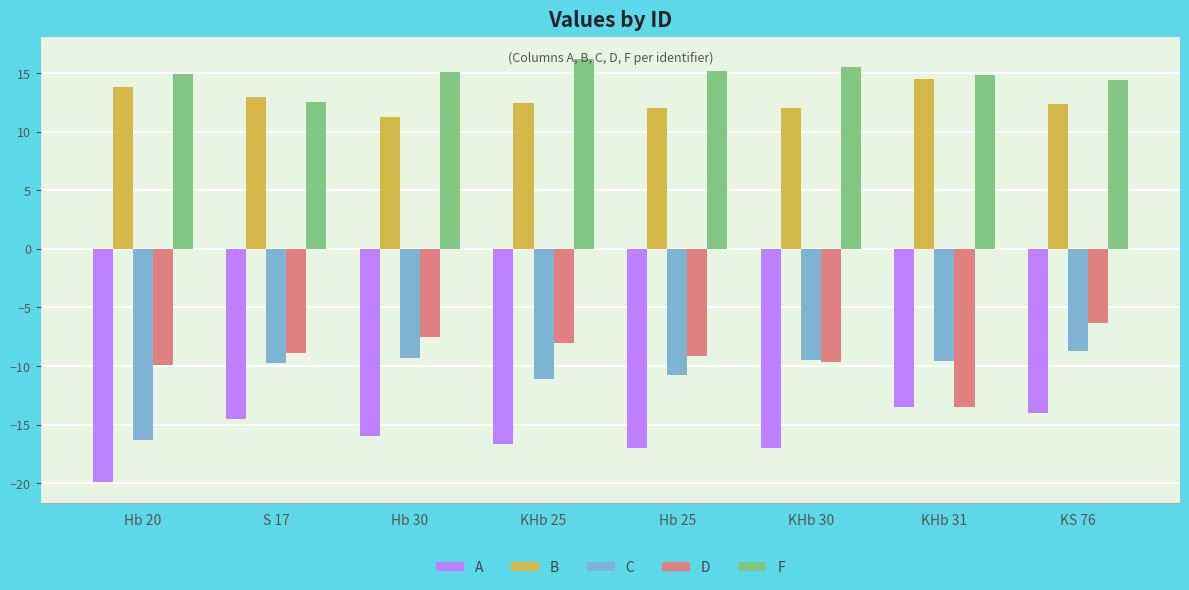

Is the value of D at KHb 25 greater than the value of C at Hb 25?

Yes